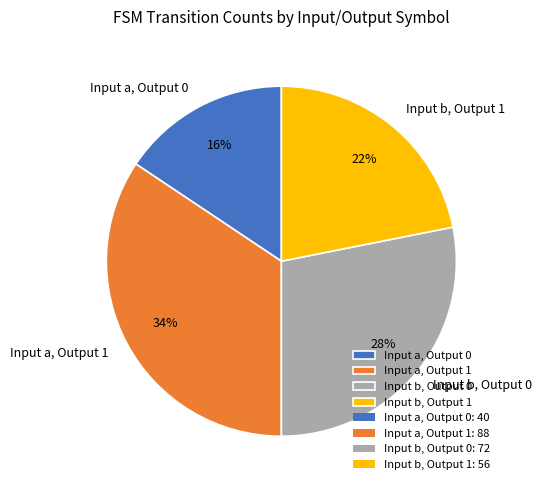

To the nearest percent, what is the combined percentage of Input b, Output 0 and Input a, Output 1?

62%